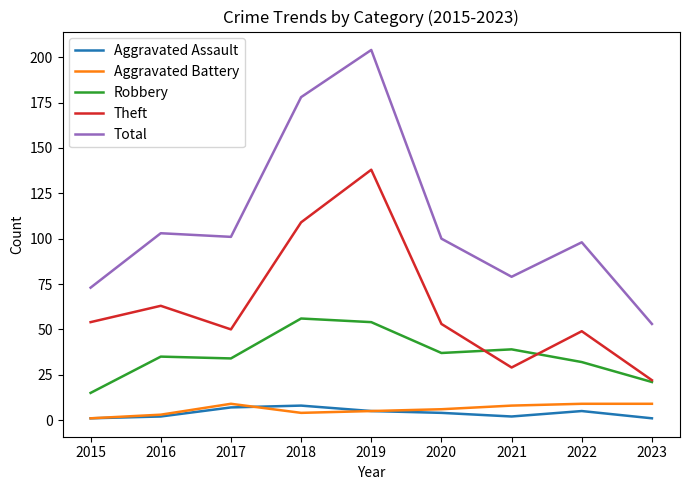

What is the spread (max minus min) of values at 2020?

96